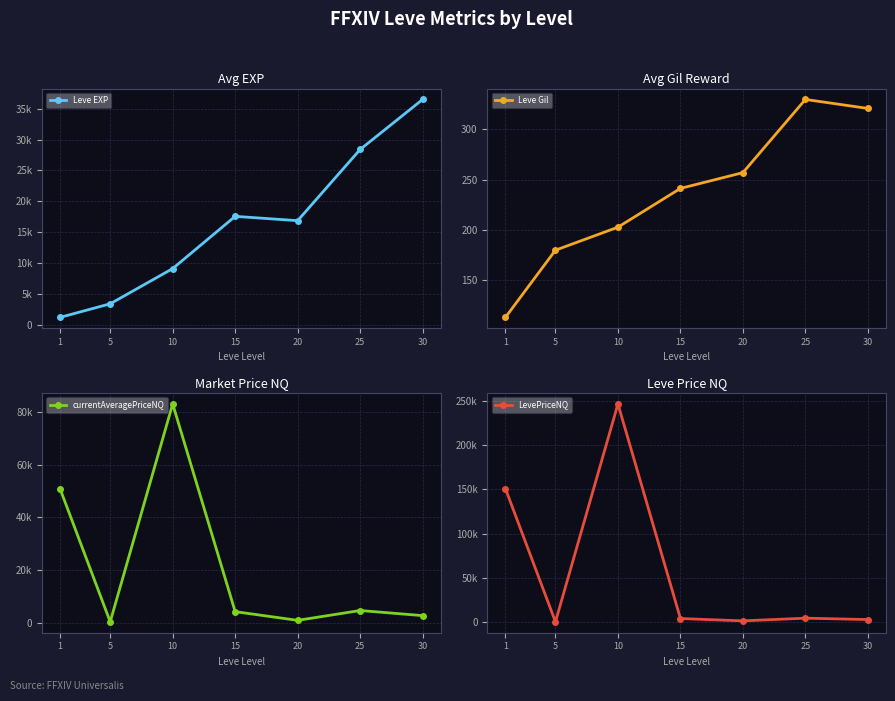

Between 10 and 1, which is larger?

10